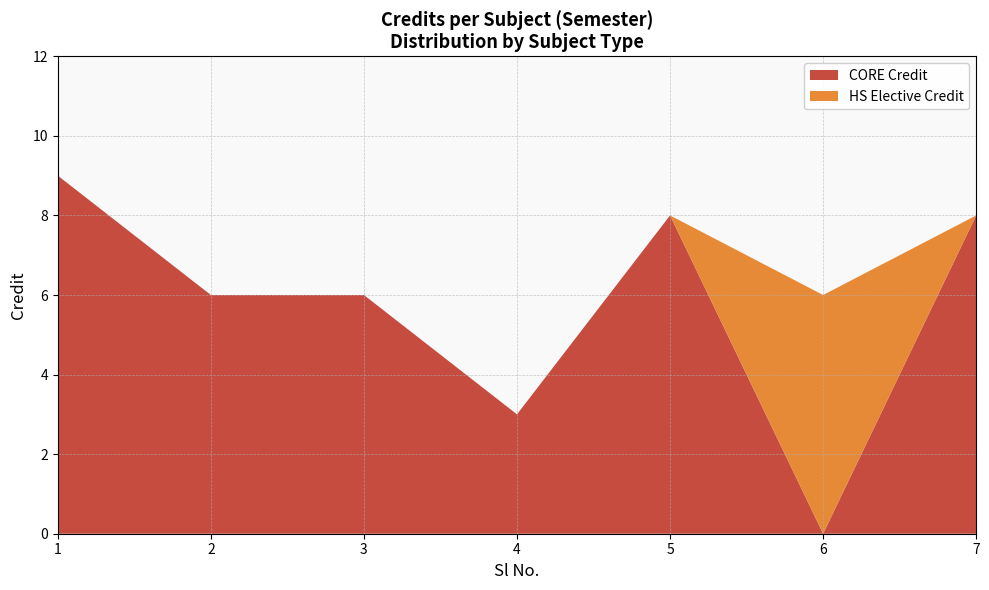

Reading right to left, transcribe all the data shown in this chart.

7=8	6=6	5=8	4=3	3=6	2=6	1=9